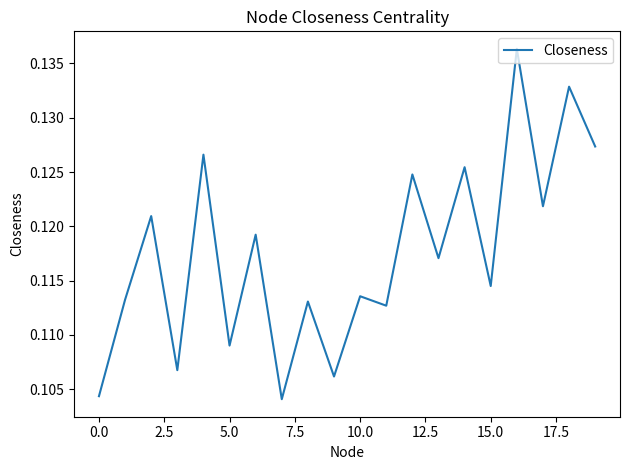

Is this an area chart (filled region under the line)?

No